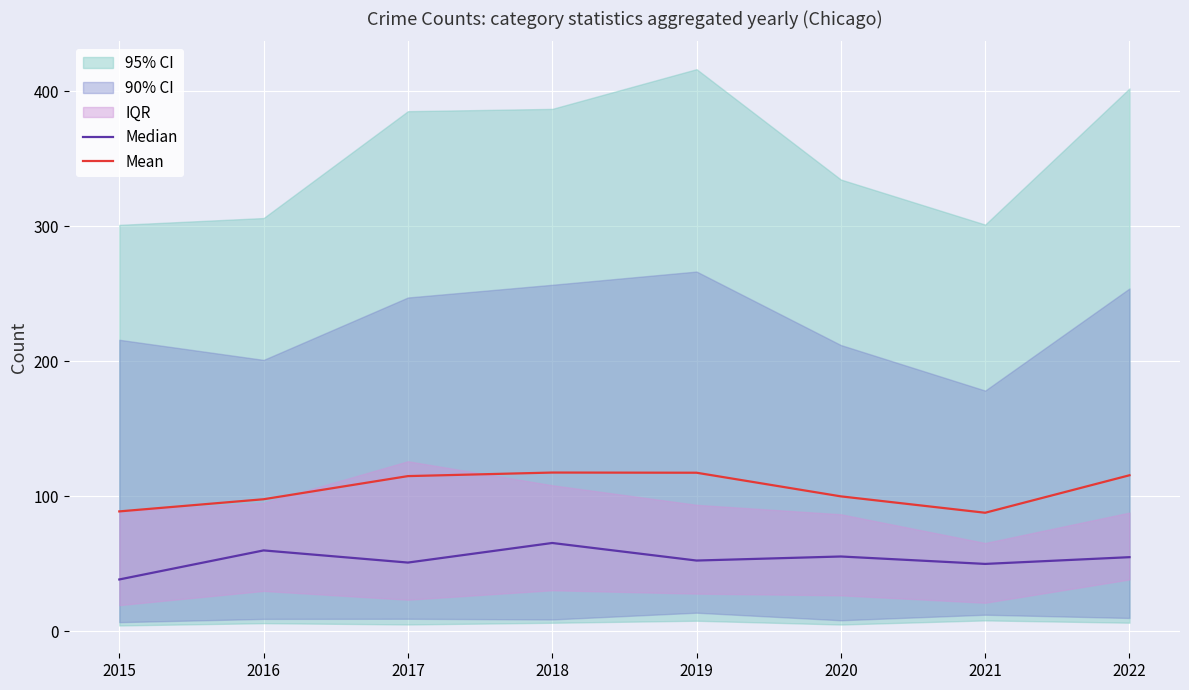

At which category does the chart reach its minimum across all series?

2015